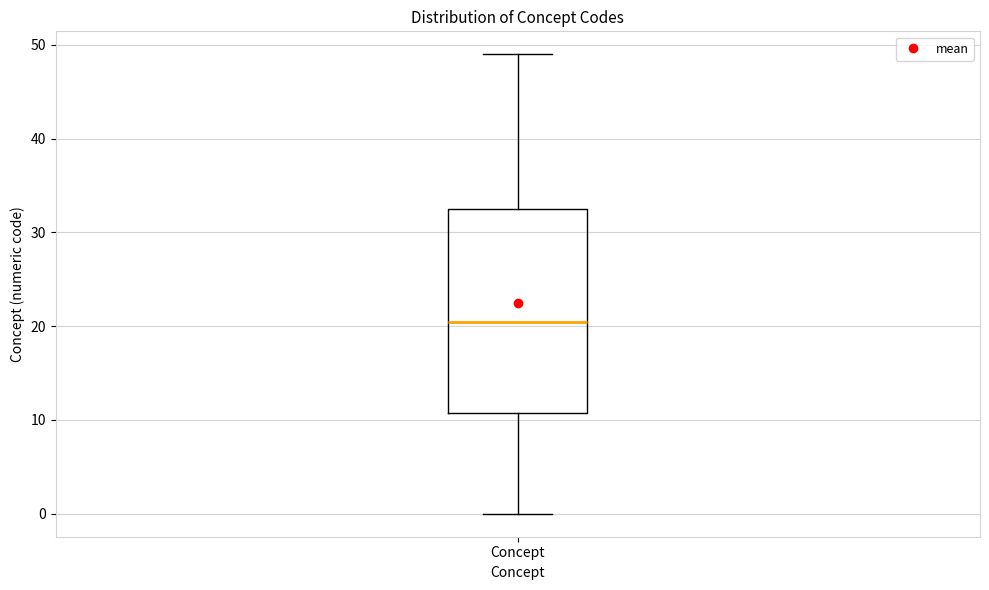

Read this box plot against the y-axis: the position of the median line, the range covered by the box, and the ends of both whiskers. The values are not printed on the chart, so give them approximately, as read against the axis.

median 21, box 11 to 33, whiskers 0 to 49